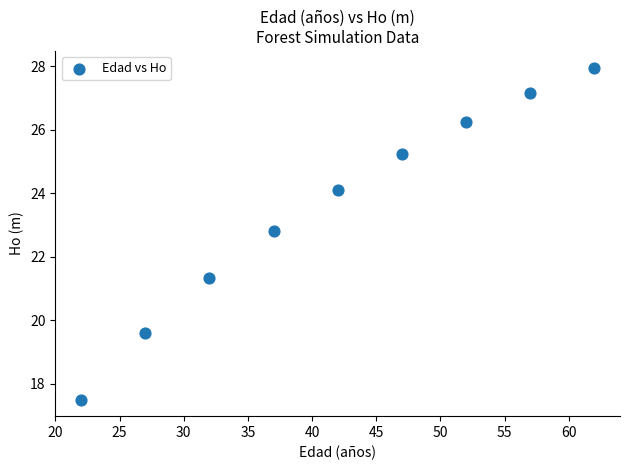

What is the range of X values (max minus min)?

40.0